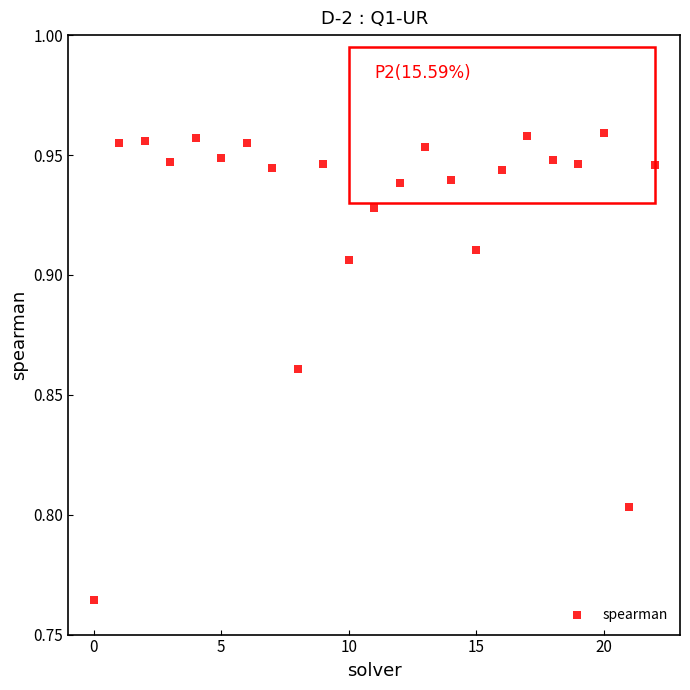

How many points are shown in the scatter plot?

23